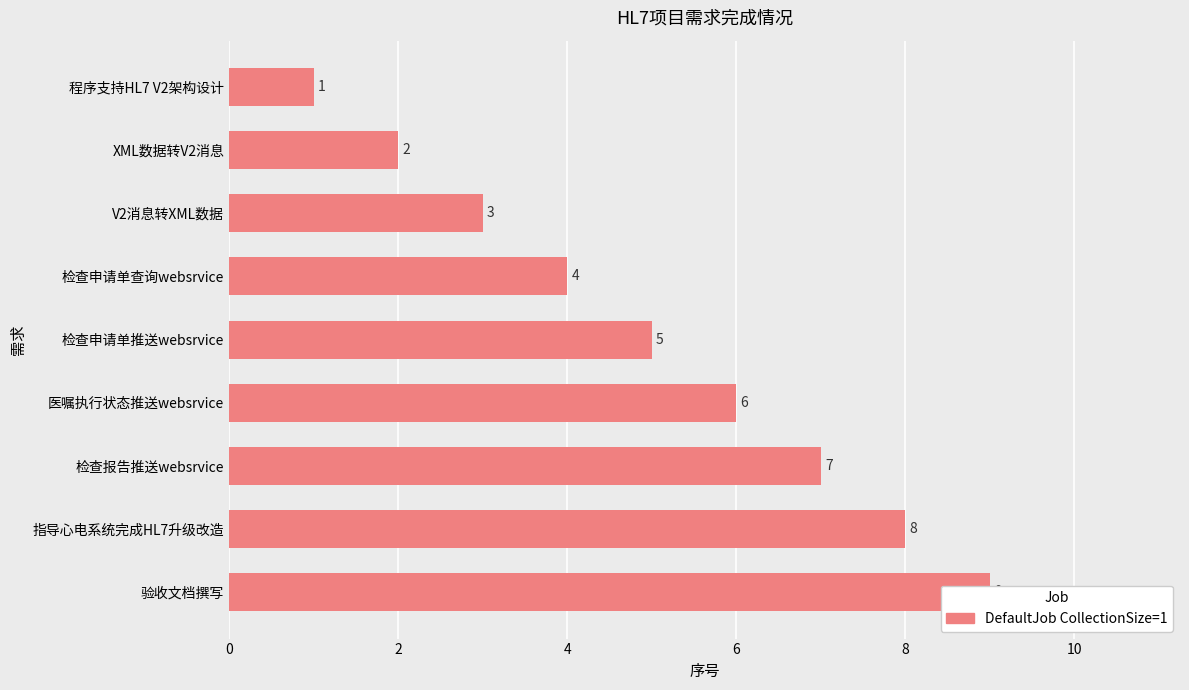

How many values are between 3 and 7?

5